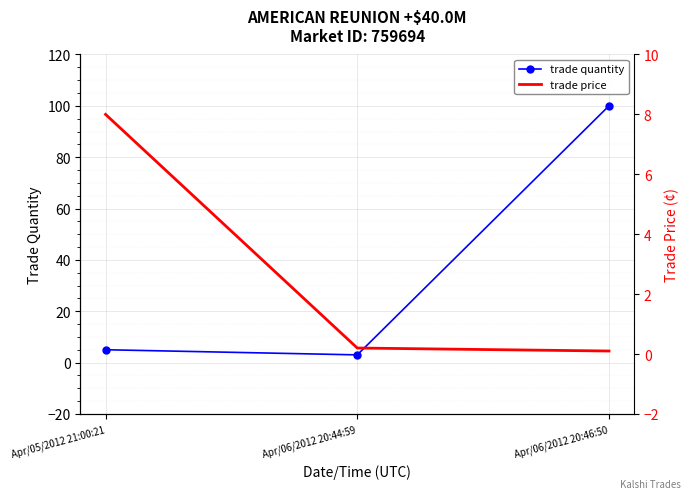

What is the label of the 3rd point from the right?

Apr/05/2012 21:00:21